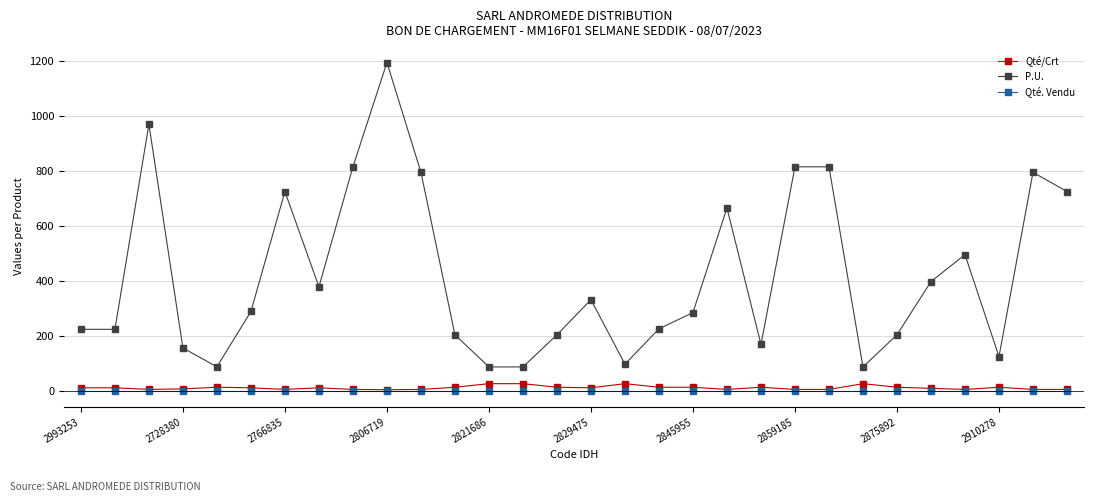

What is the minimum value for P.U.?

86.0